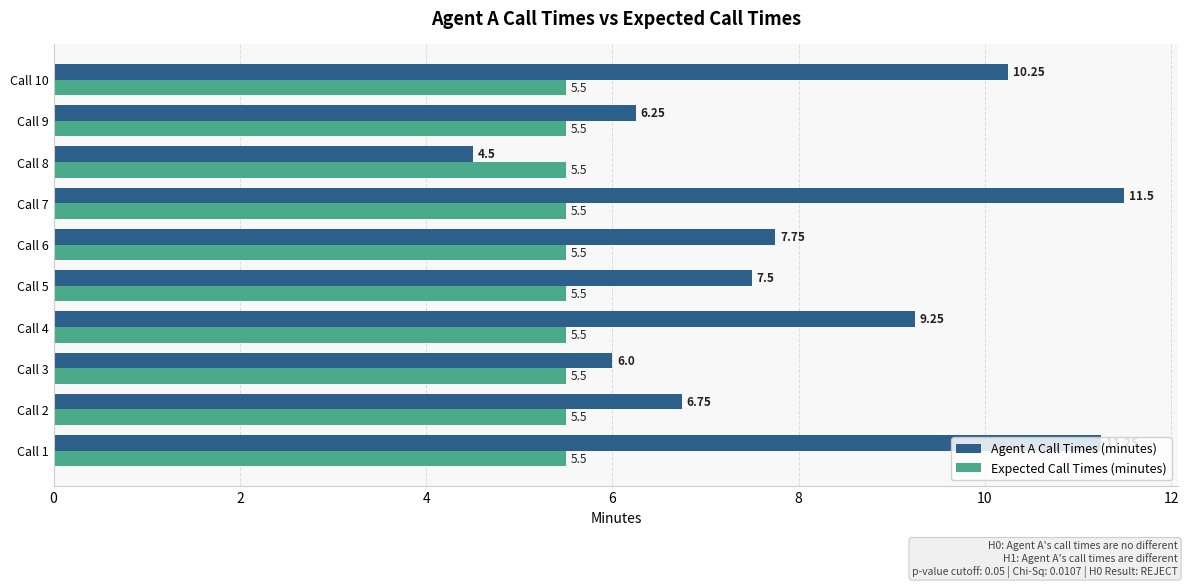

What is the minimum value for Expected Call Times (minutes)?

5.5